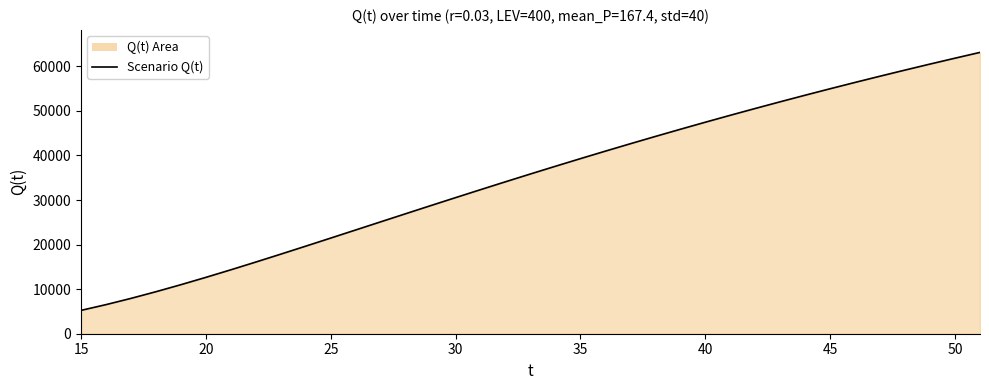

Which label corresponds to the smallest value in the chart?

15